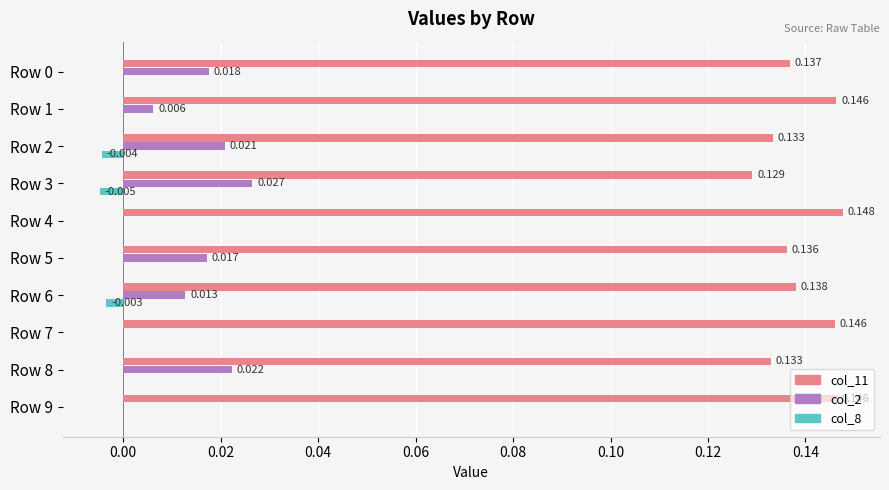

Count the number of data series in this chart.

3